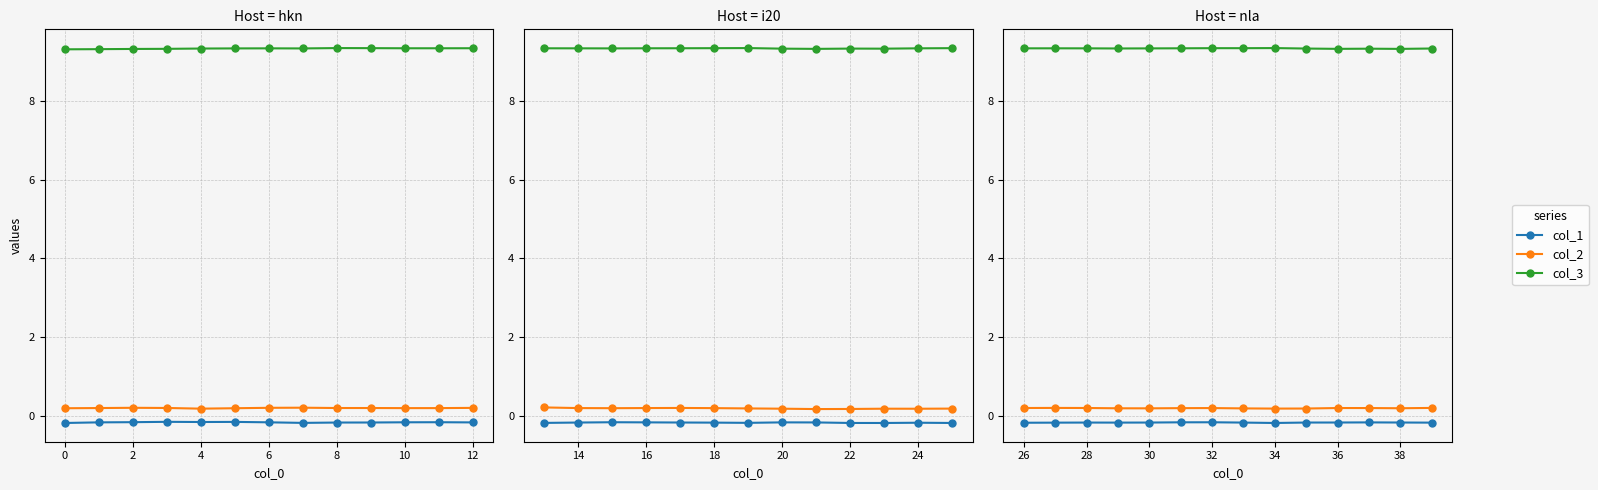

The col_1 series shows -0.1 at 38. True or false?

False